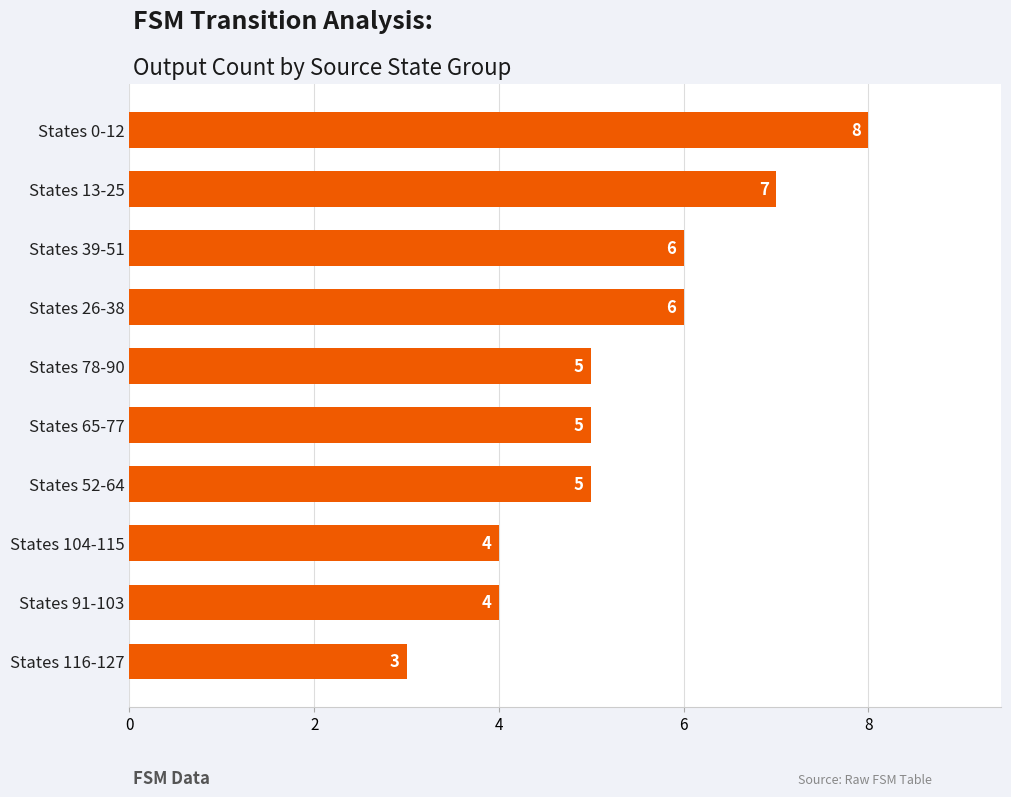

What is the sum of the values at States 0-12 and States 39-51?

14